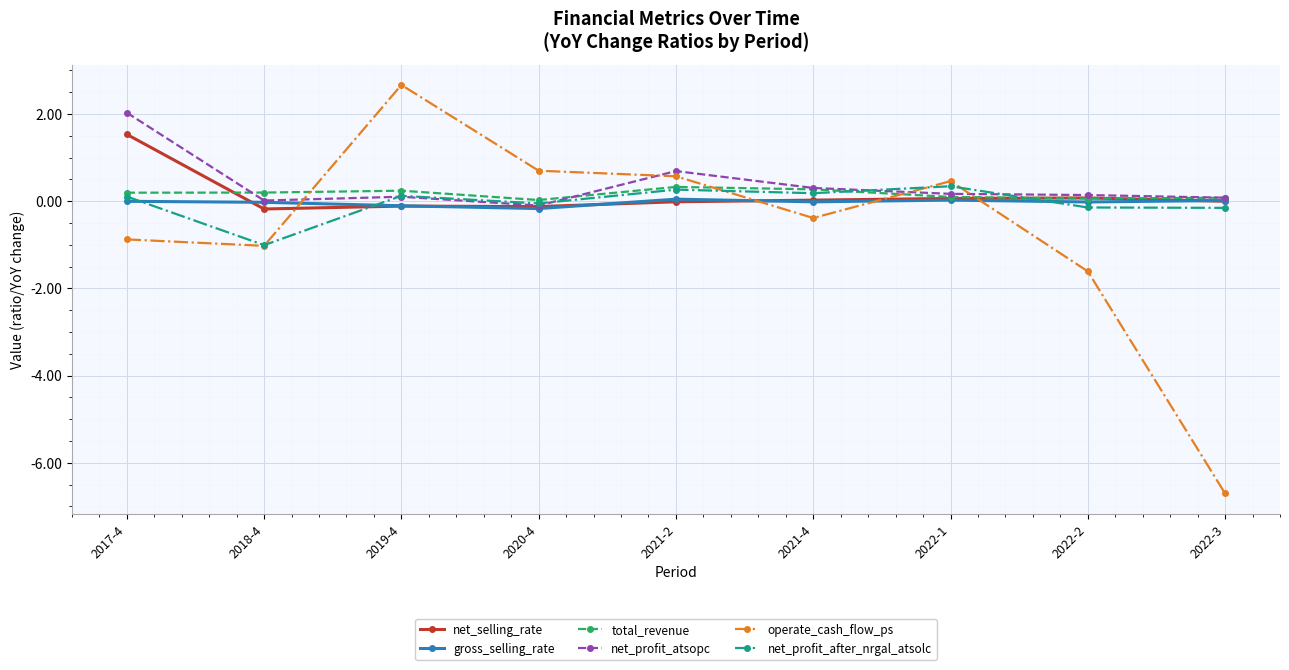

What are all the series names shown in the legend?

net_selling_rate, gross_selling_rate, total_revenue, net_profit_atsopc, operate_cash_flow_ps, net_profit_after_nrgal_atsolc